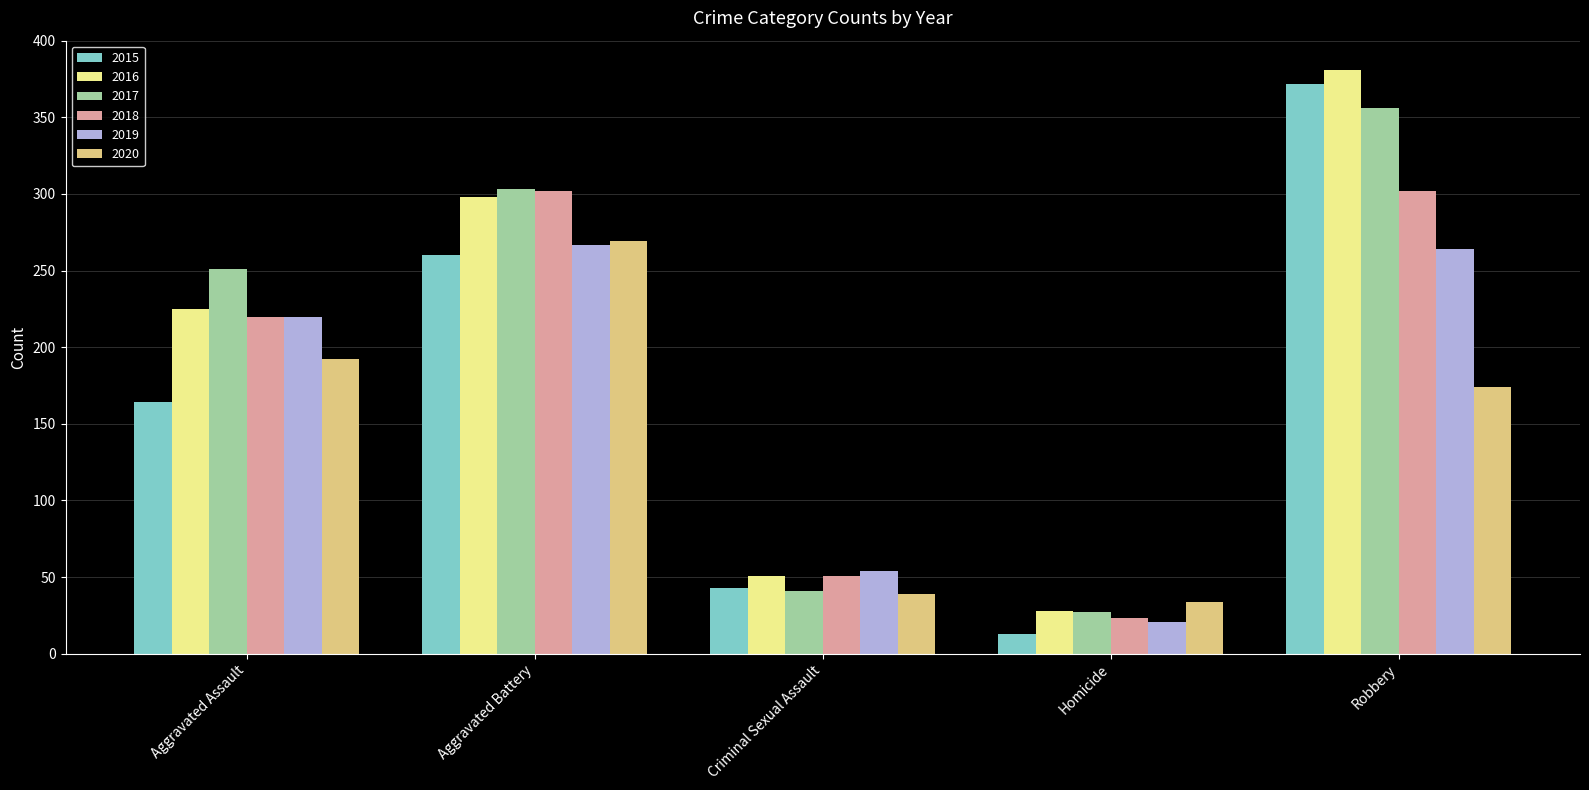

Is it true that 2017 equals 251 at Aggravated Assault?

True